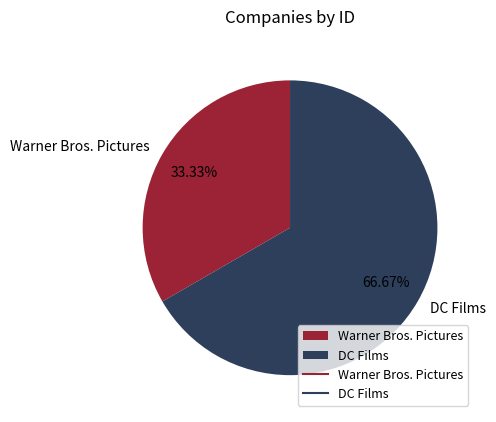

Rank the categories by value from lowest to highest.

Warner Bros. Pictures, DC Films